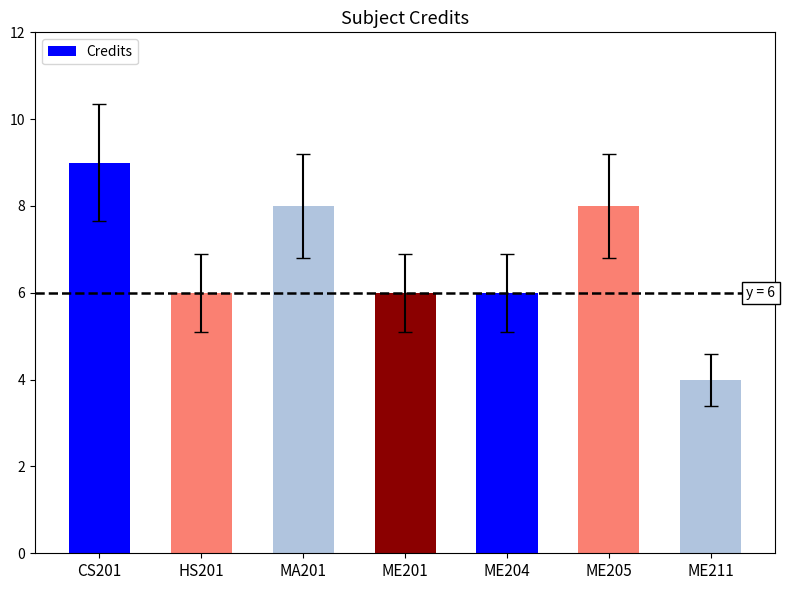

What is the difference between the maximum and minimum values?

5